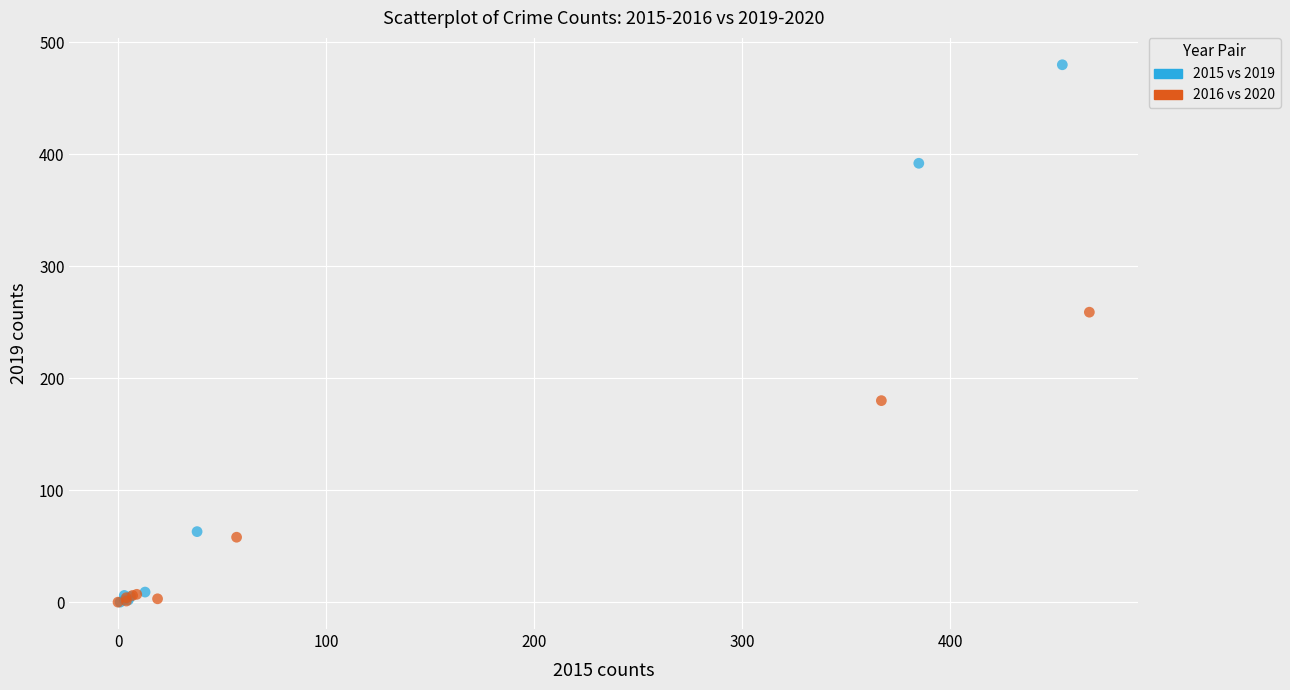

Which series has the widest spread of Y values?

2015 vs 2019